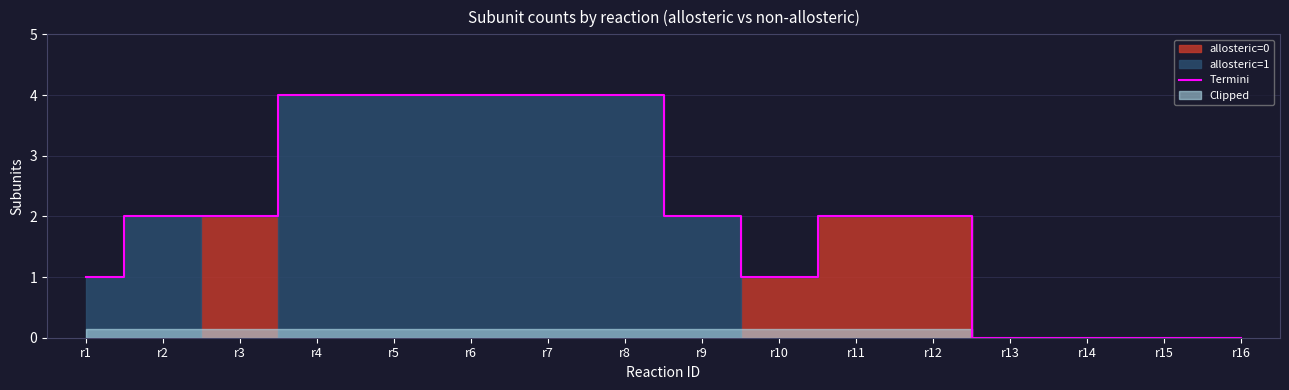

What is the greatest value displayed?

4